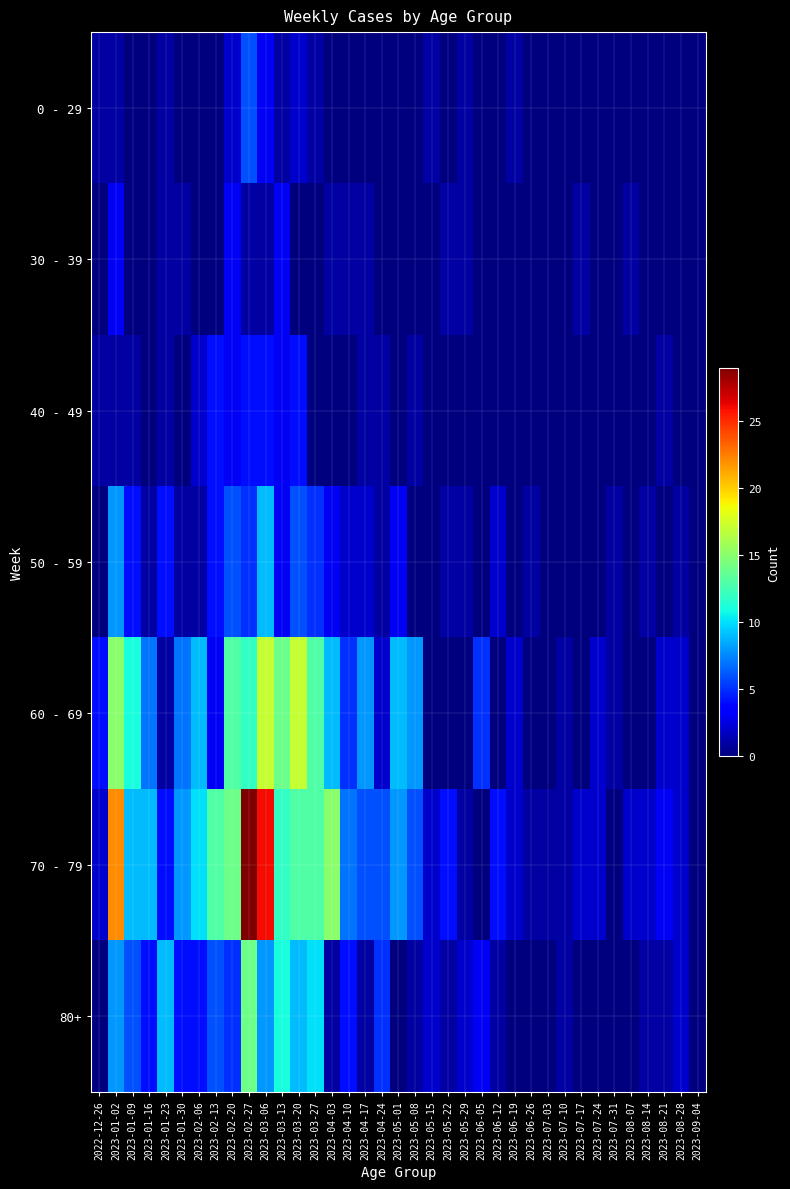

List the series in order of their peak value, lowest first.

30 - 39, 40 - 49, 0 - 29, 50 - 59, 80+, 60 - 69, 70 - 79